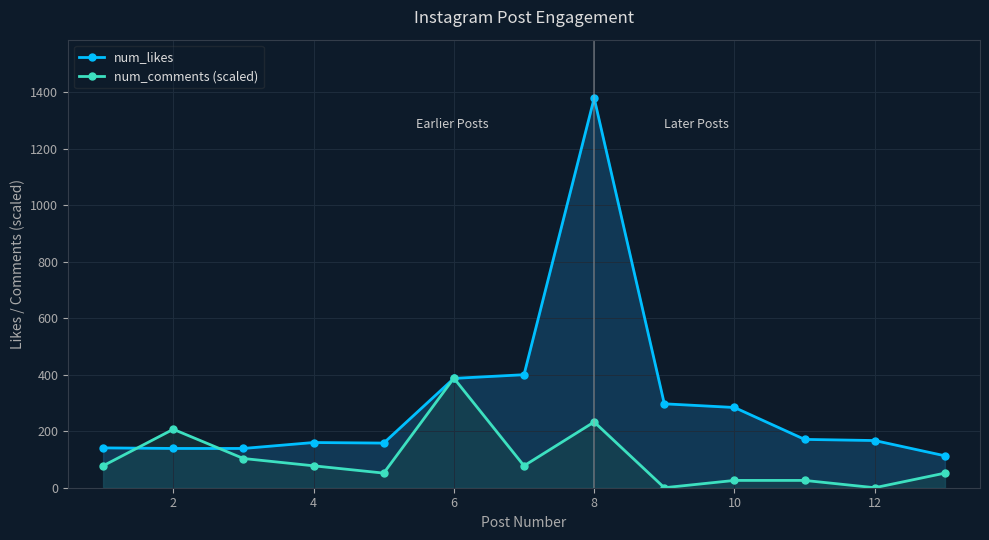

True or false: num_likes and num_comments (scaled) cross at least once.

True